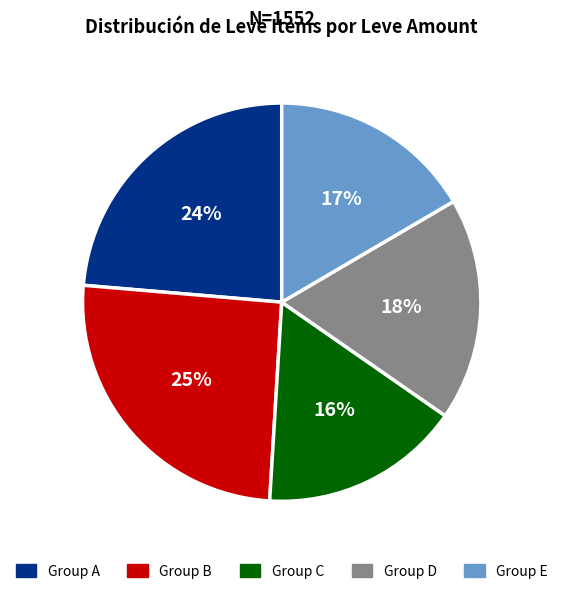

What is the largest slice in the pie chart?

Group B